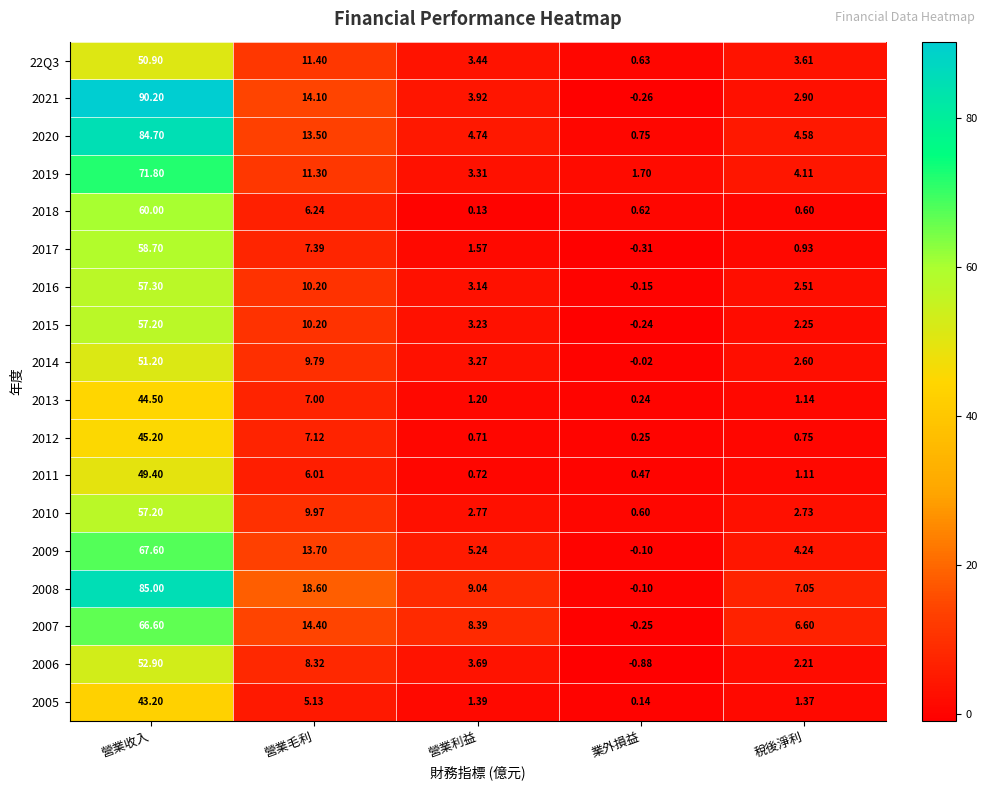

Which label corresponds to the smallest value in the chart?

業外損益